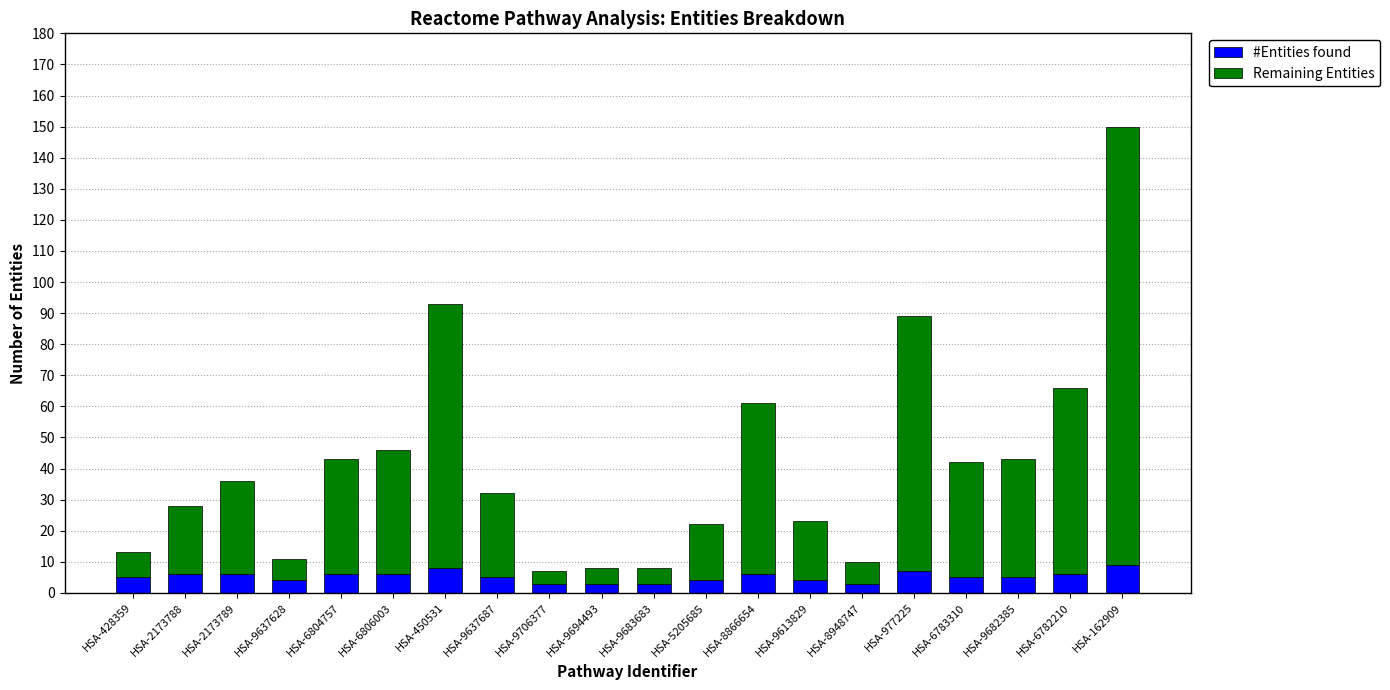

What is the sum of the #Entities found values at HSA-162909 and HSA-9637628?

13